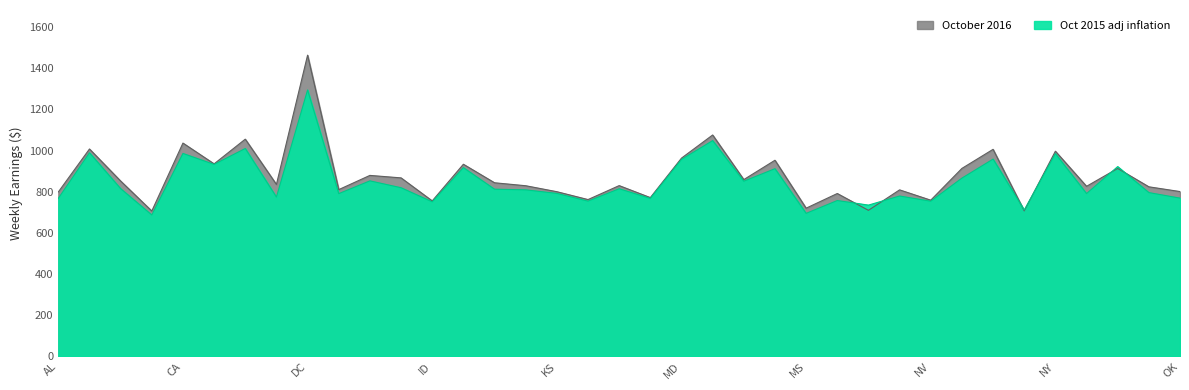

What position from the left is CT?

7